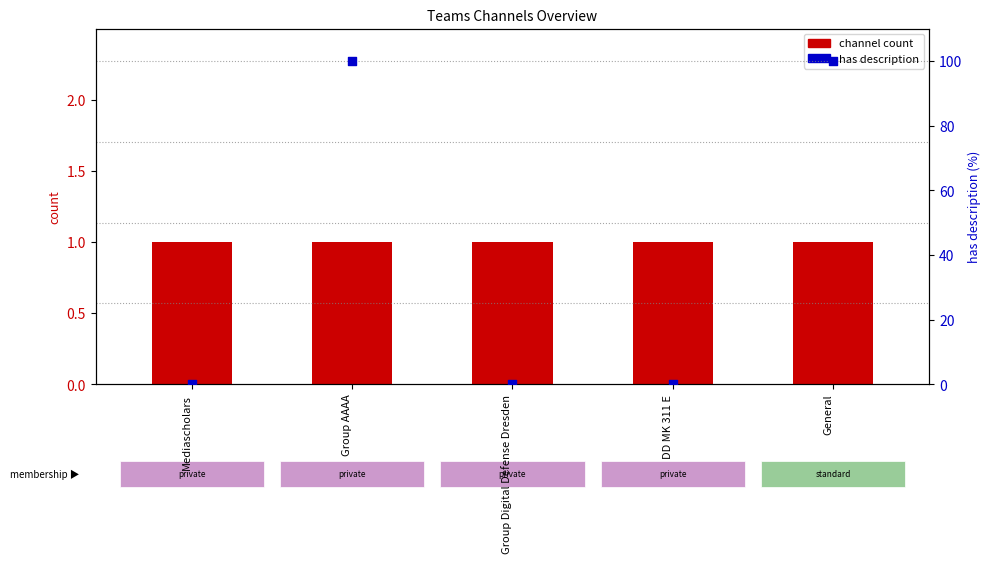

Which series has the largest Y range (max minus min)?

has description